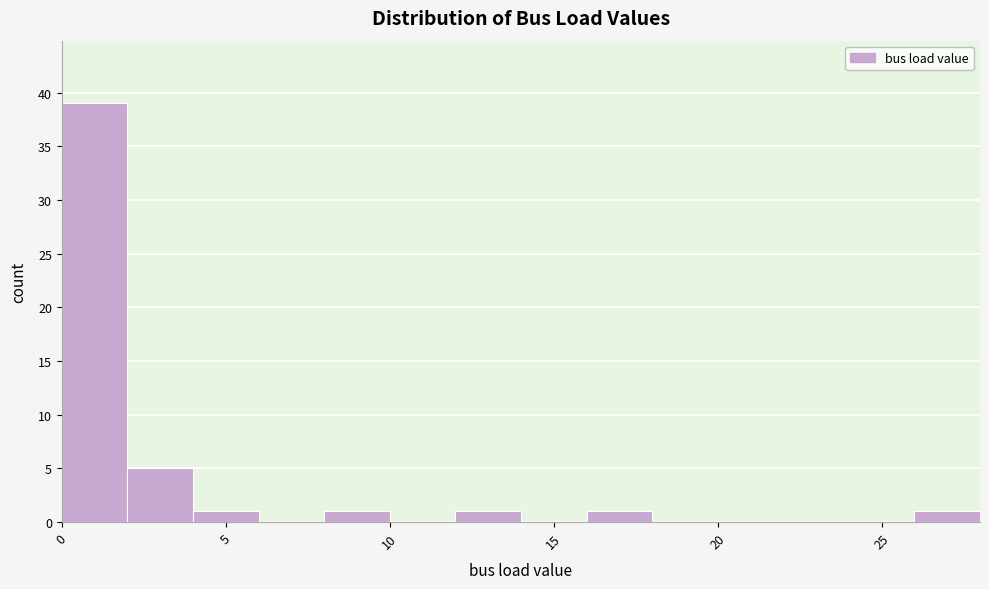

Reading left to right, list every bar in this chart as the range it spans on the x-axis followed by its height. The values are not printed on the chart, so give them approximately, as read against the axis.

0 to 2: 39
2 to 4: 5
4 to 6: 1
6 to 8: 0
8 to 10: 1
10 to 12: 0
12 to 14: 1
14 to 16: 0
16 to 18: 1
18 to 20: 0
20 to 22: 0
22 to 24: 0
24 to 26: 0
26 to 28: 1